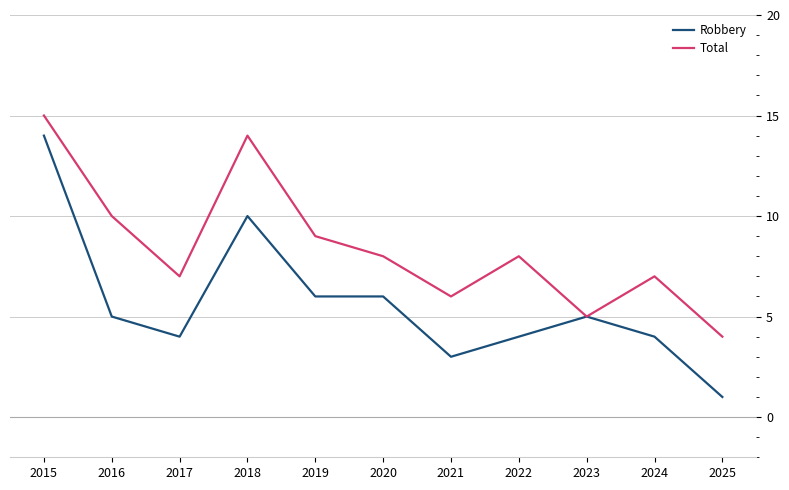

True or false: Robbery has a value of 4 at 2022.

True